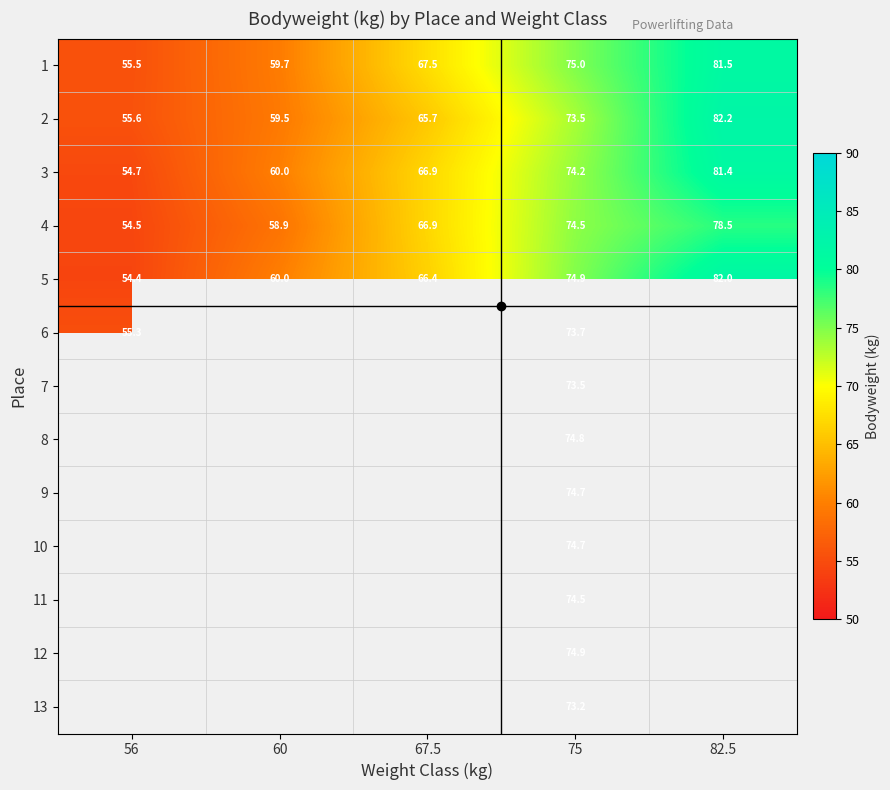

Rank the series at 75 from lowest to highest value.

13, 2, 7, 6, 3, 4, 11, 9, 10, 8, 5, 12, 1